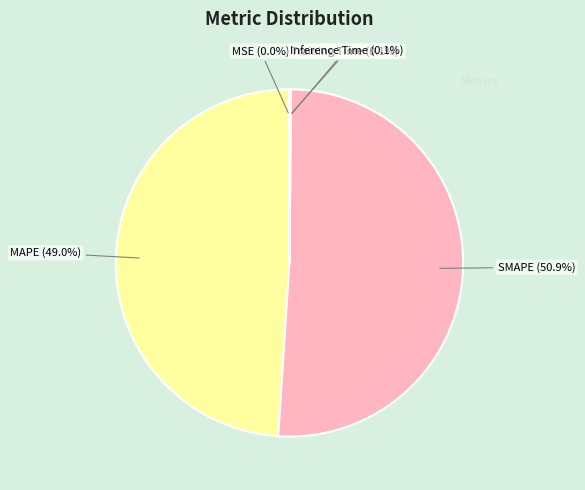

Is there a majority slice in this chart?

Yes